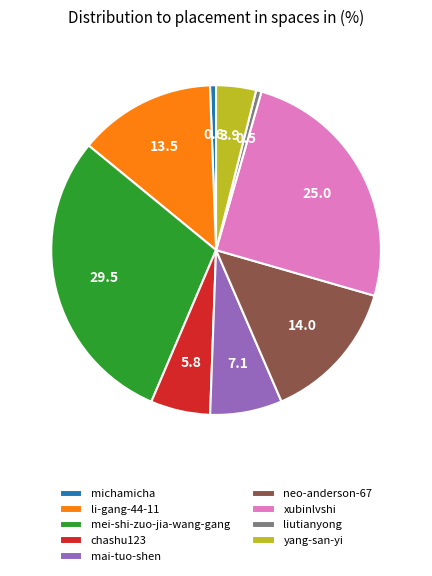

Is it true that michamicha is 11% of the pie?

False